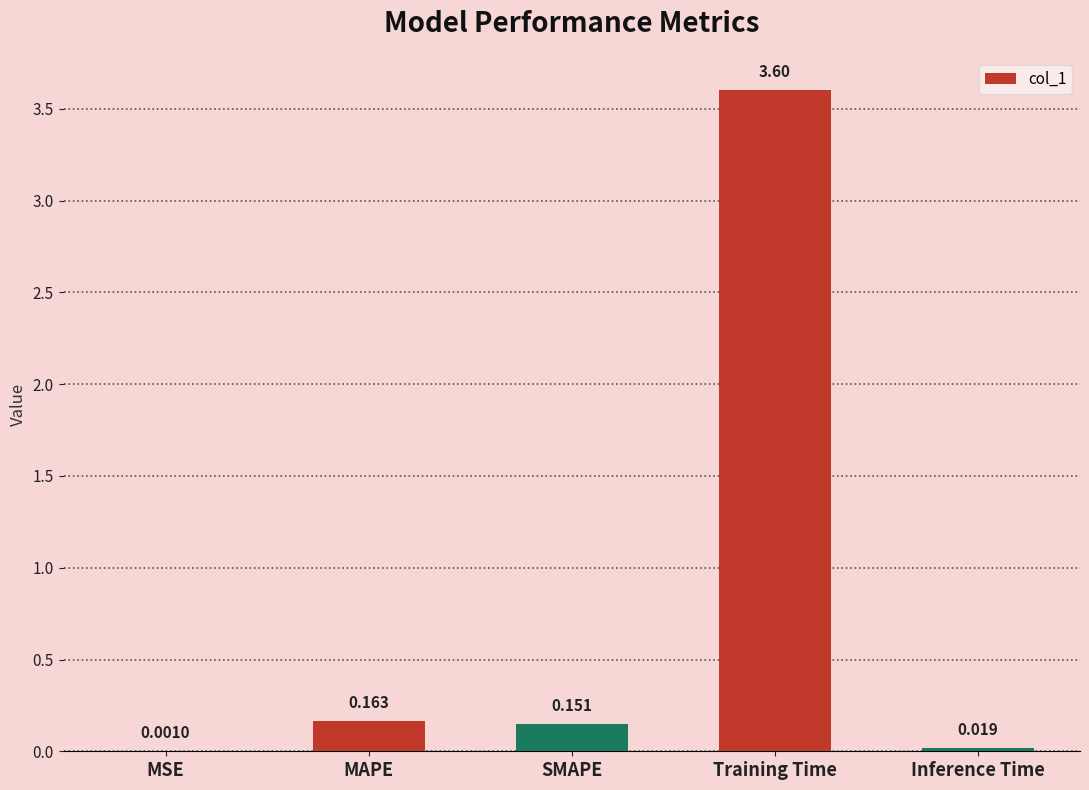

At which label is the value closest to 1?

MAPE